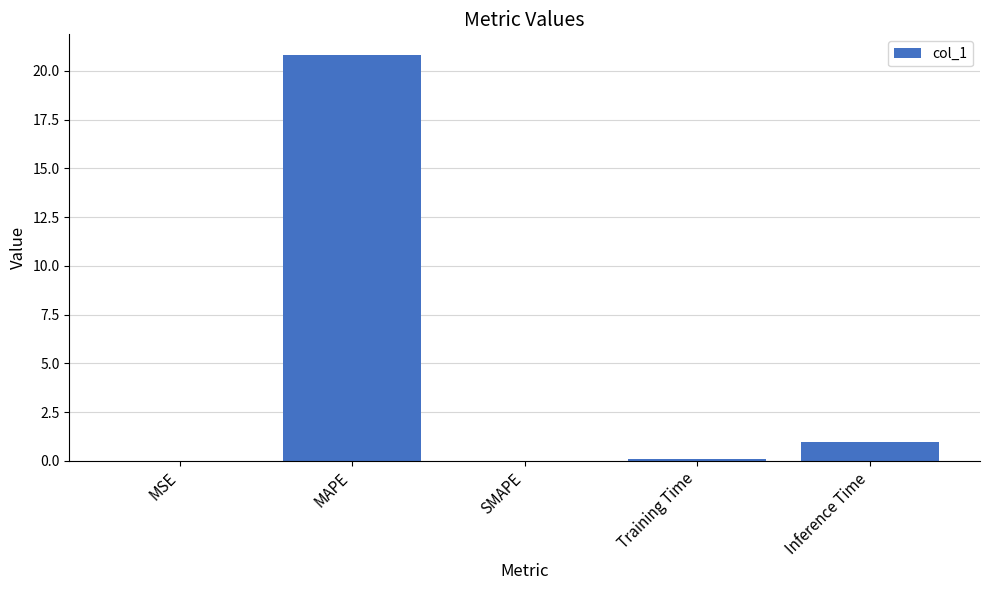

What is the change in value from MAPE to SMAPE?

-20.8